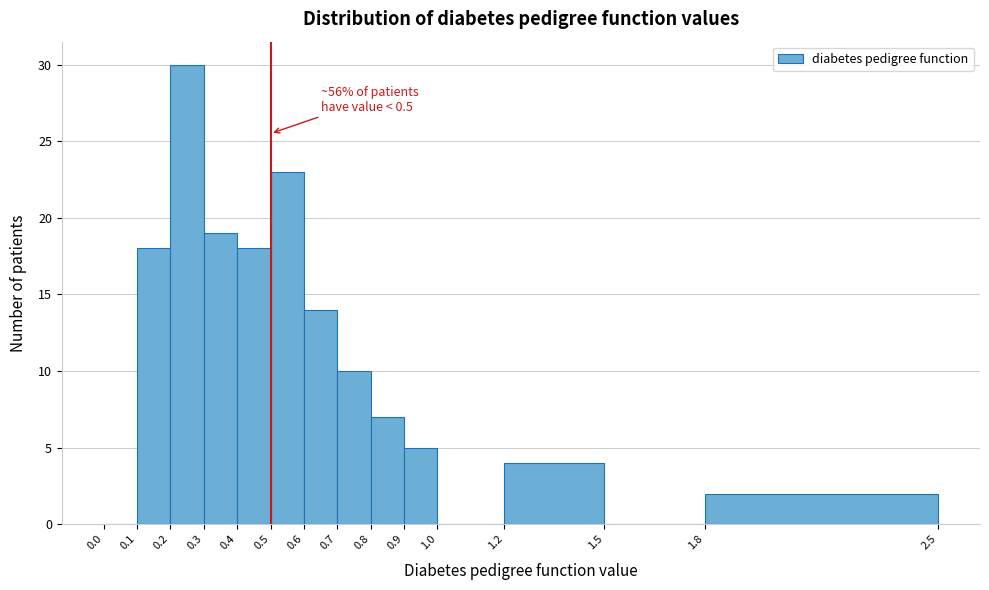

Over which range of the x-axis is the bar tallest?

0.2 to 0.3